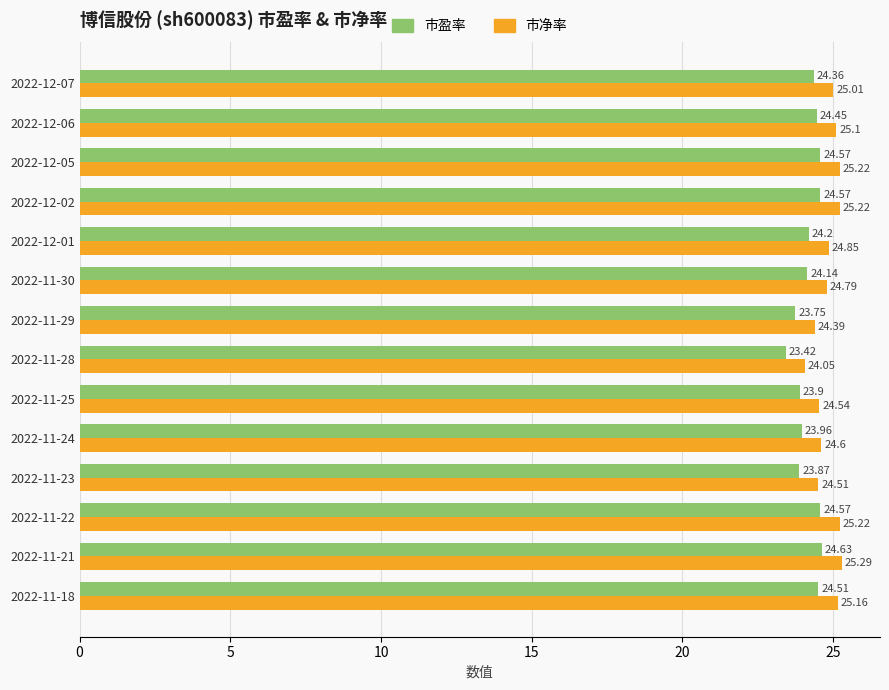

Which category has the highest value in the 市净率 series?

2022-11-21